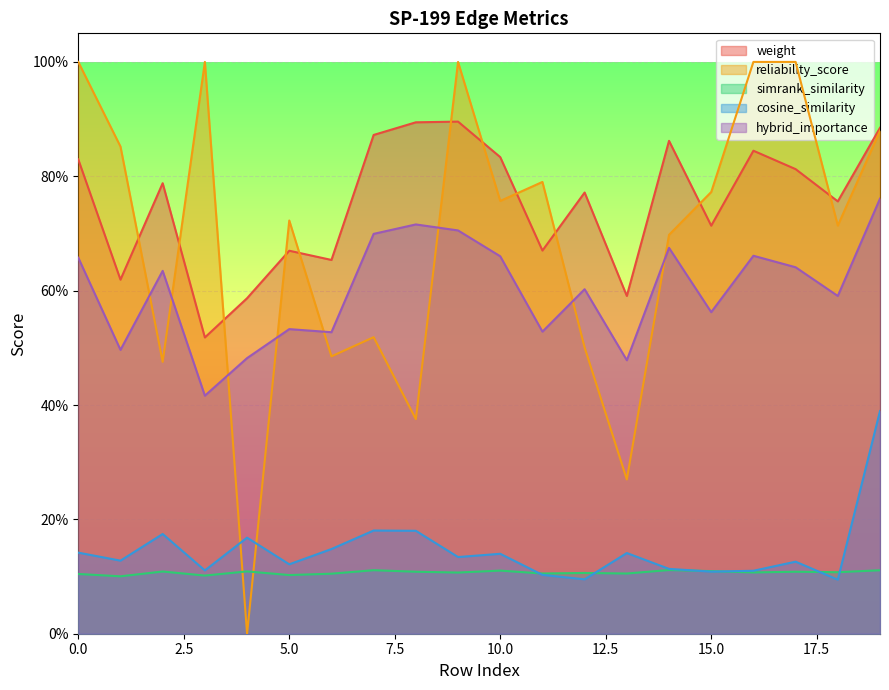

What is the value of the hybrid_importance point at the 20th from the left?

0.8